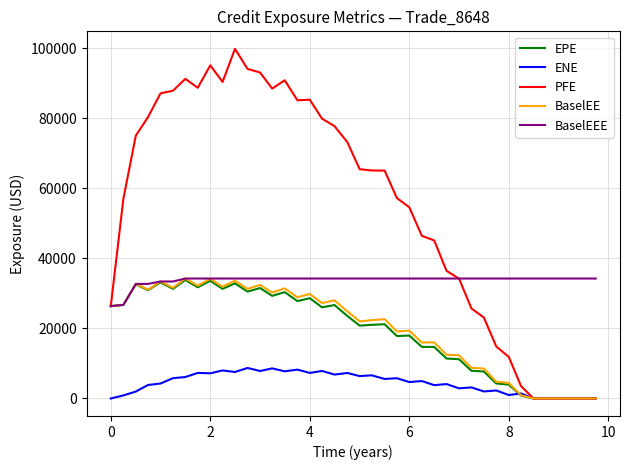

What is the greatest value displayed?

99899.4